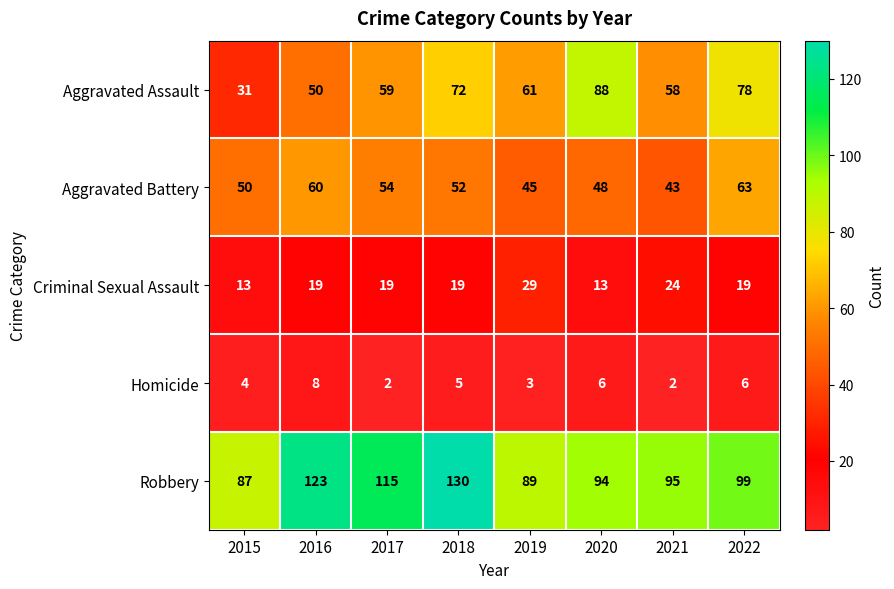

What is the spread (max minus min) of values at 2022?

93